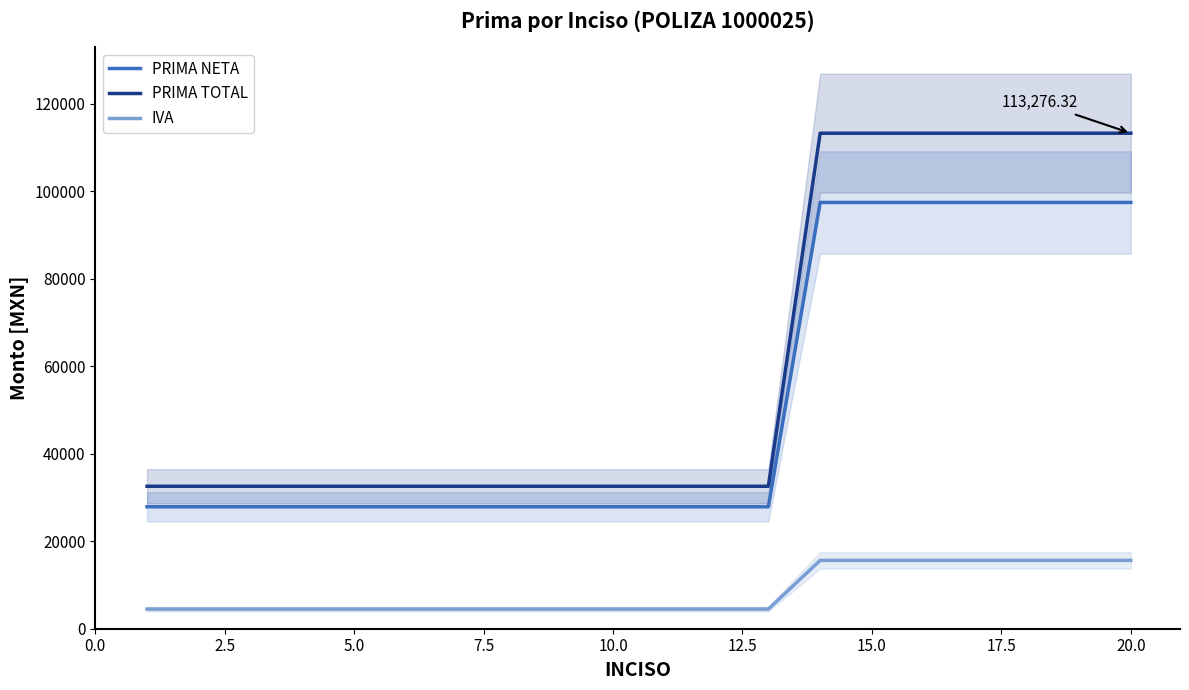

True or false: PRIMA TOTAL and PRIMA NETA cross at least once.

False